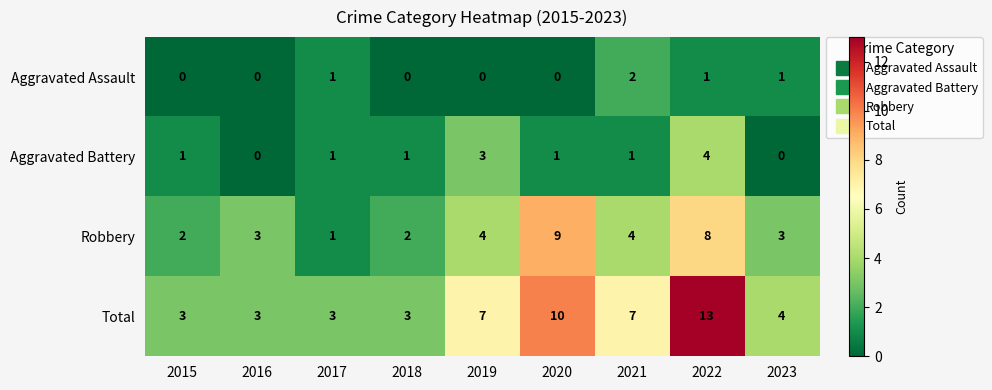

What is the difference between the Robbery values at 2020 and 2015?

7